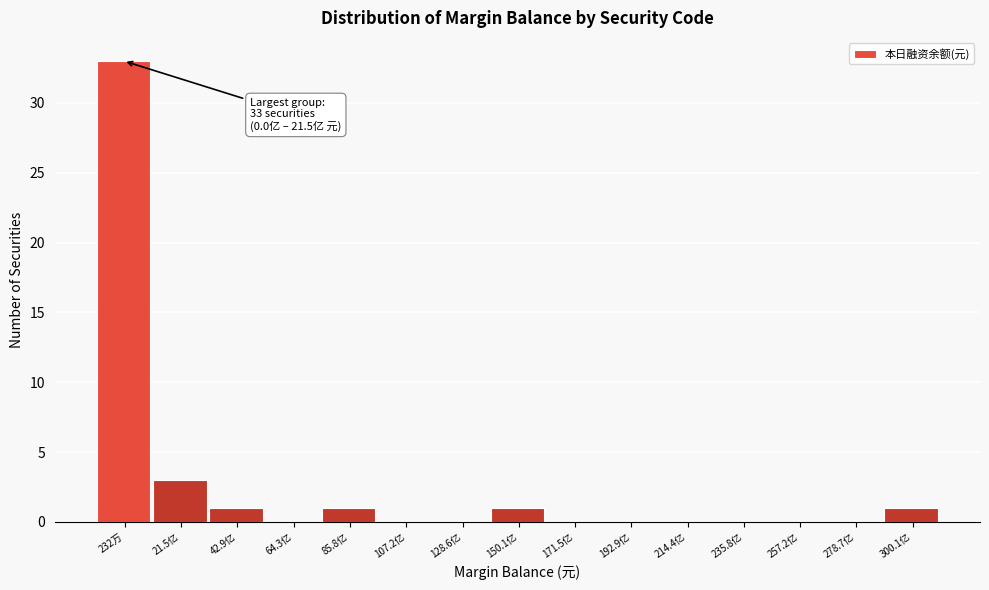

Reading right to left, transcribe all the data shown in this chart.

300.1亿=1	278.7亿=0	257.2亿=0	235.8亿=0	214.4亿=0	192.9亿=0	171.5亿=0	150.1亿=1	128.6亿=0	107.2亿=0	85.8亿=1	64.3亿=0	42.9亿=1	21.5亿=3	232万=33